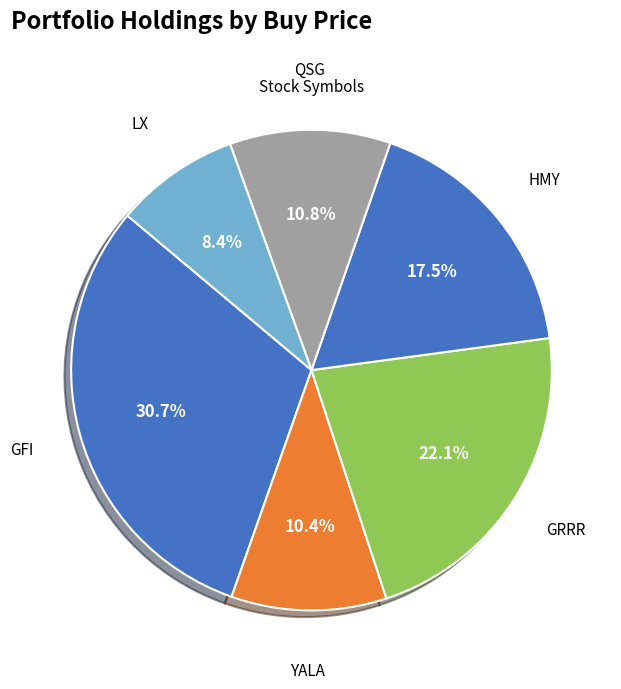

How many segments does this pie chart have?

6